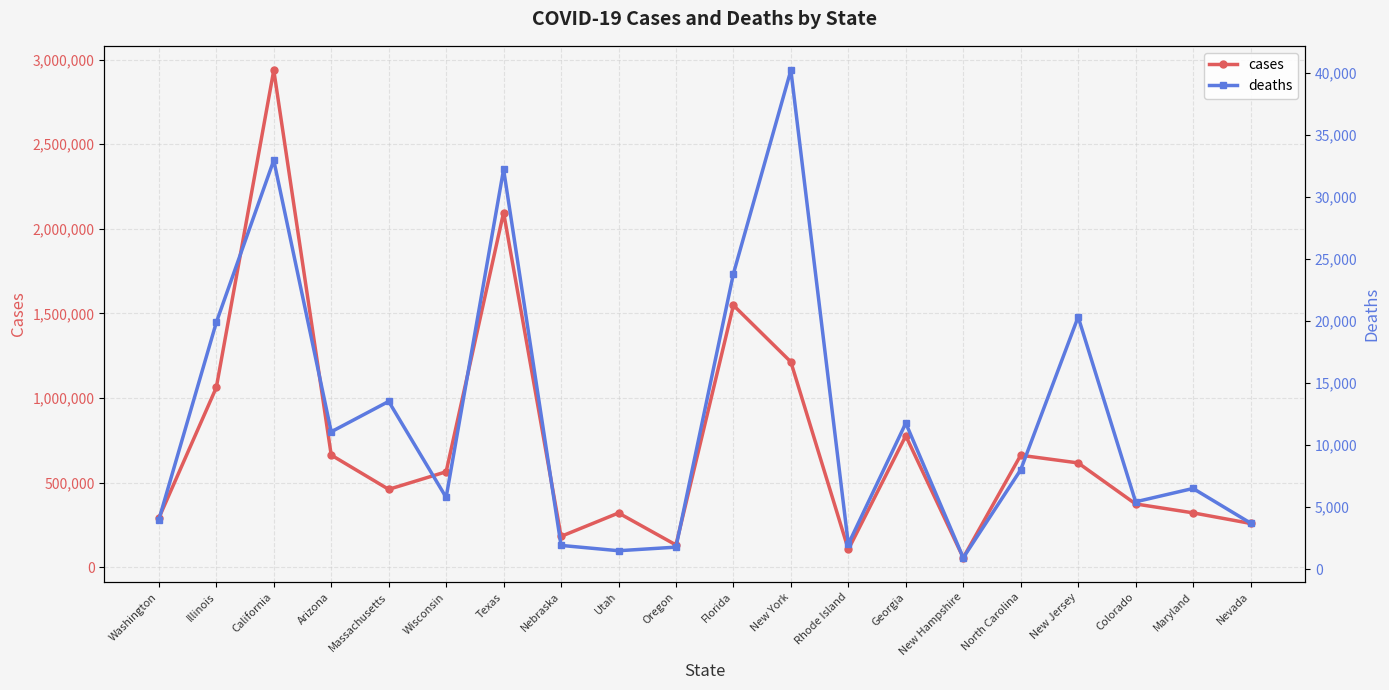

At which category is the sum across all series the highest?

California